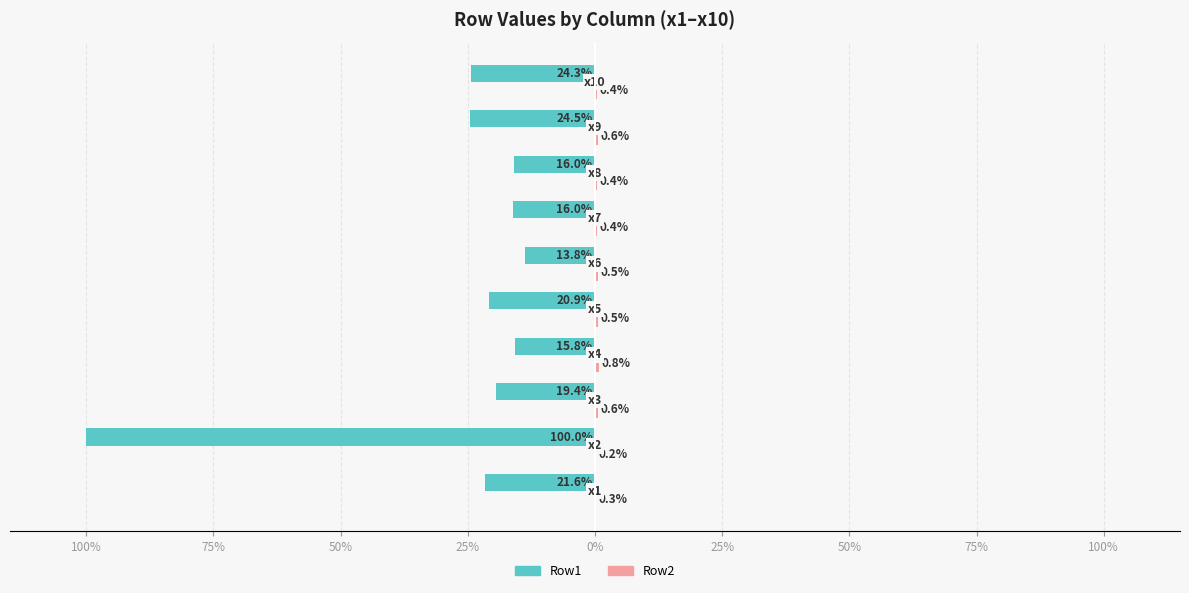

How many bars are there in total?

20